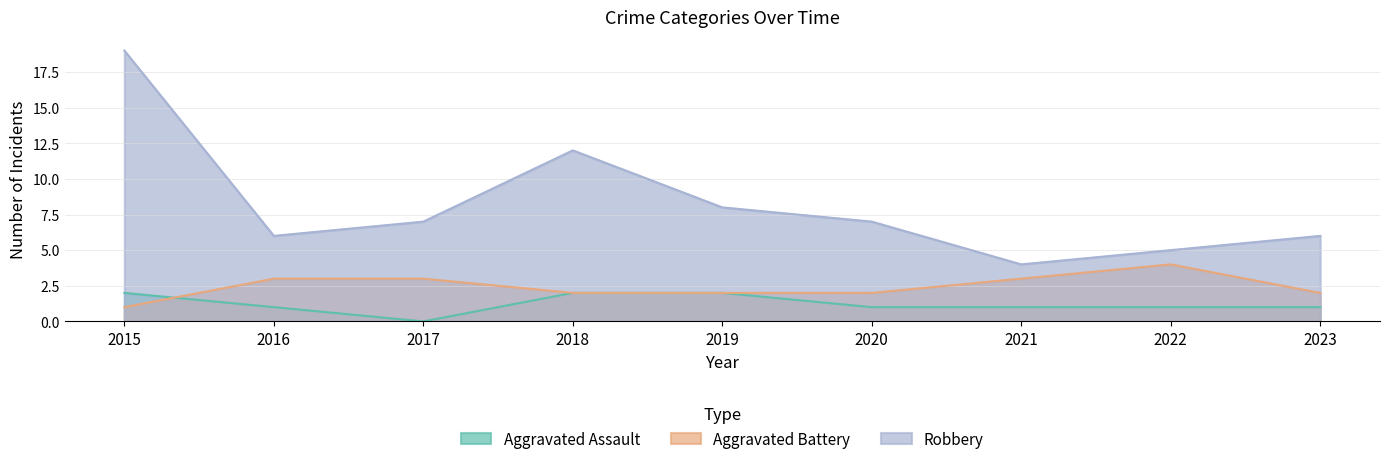

At which label does Aggravated Battery reach its minimum?

2015